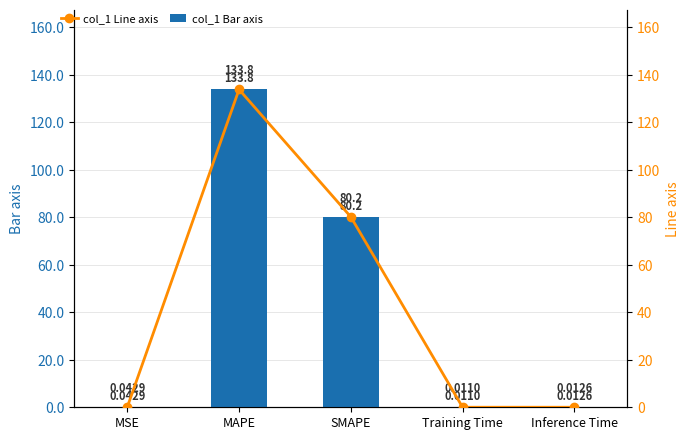

What is the maximum value for col_1 Line axis?

133.8